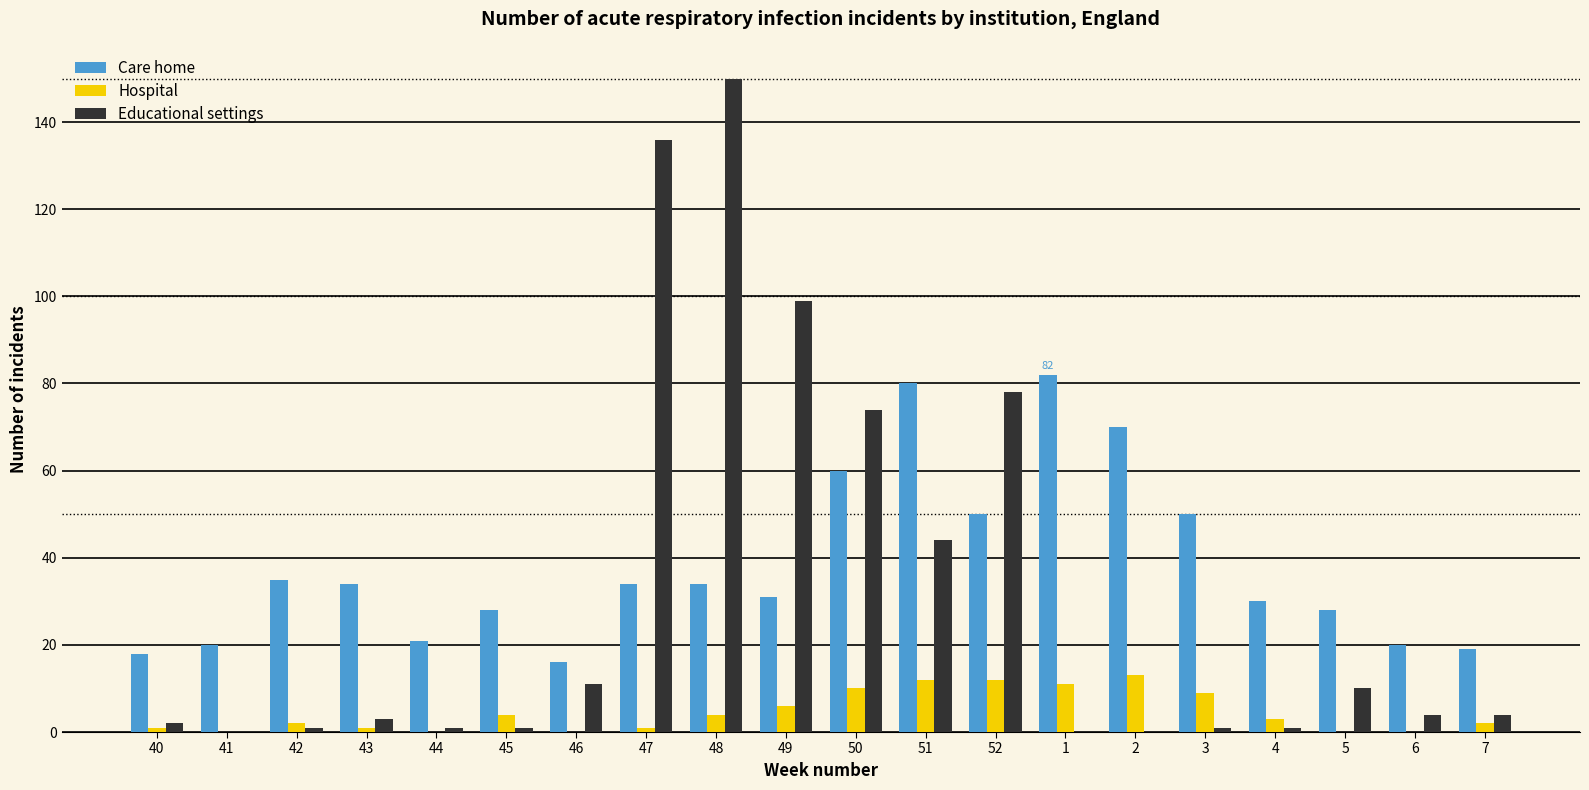

What are all the series names shown in the legend?

Care home, Hospital, Educational settings